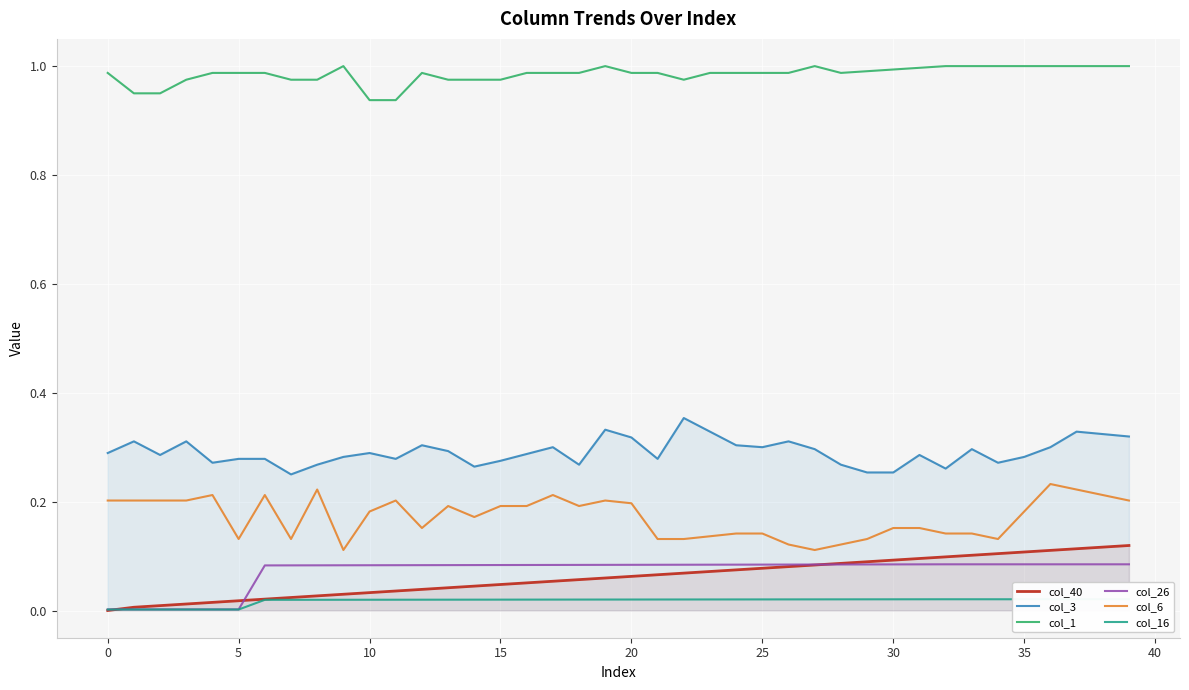

The value of col_40 at 0 is -0.1. True or false?

False